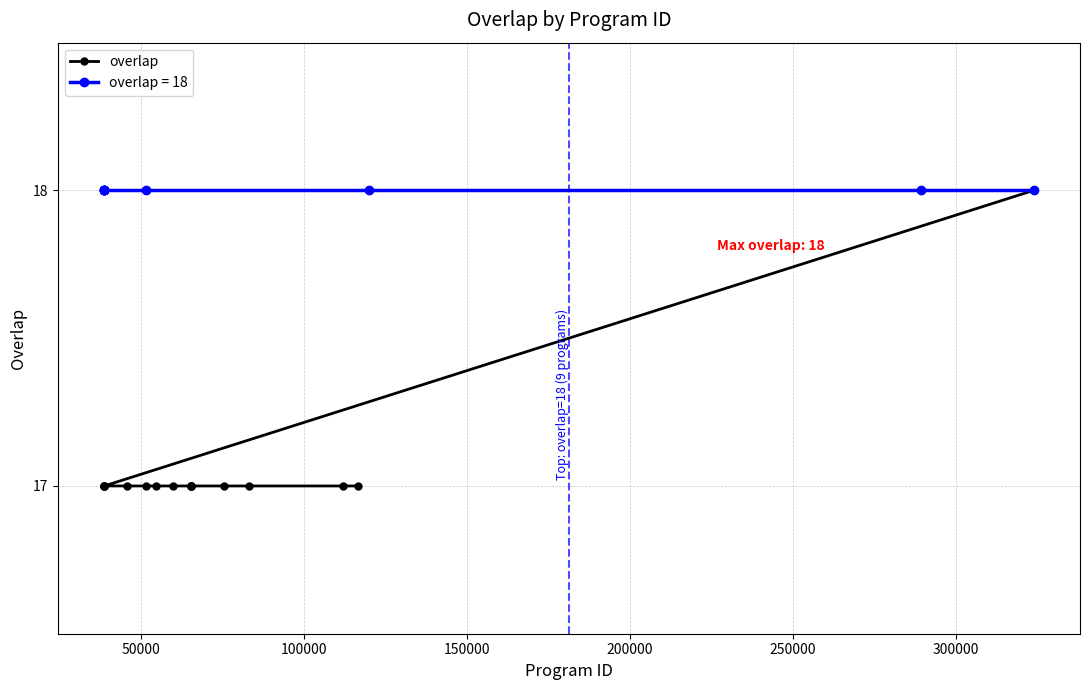

What is the value of the overlap point at the 8th from the left?

17